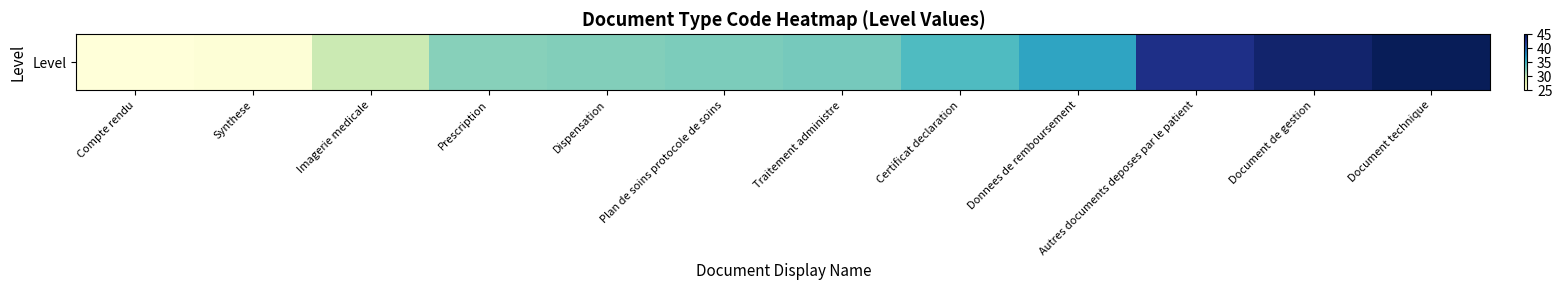

What is the average value?

34.4